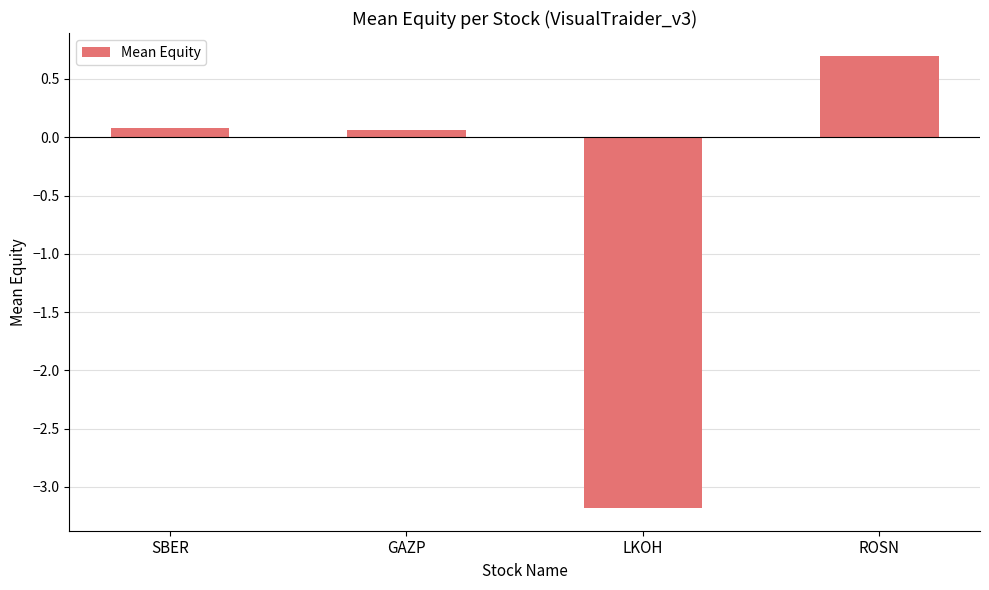

What is the maximum value shown in the chart?

0.7